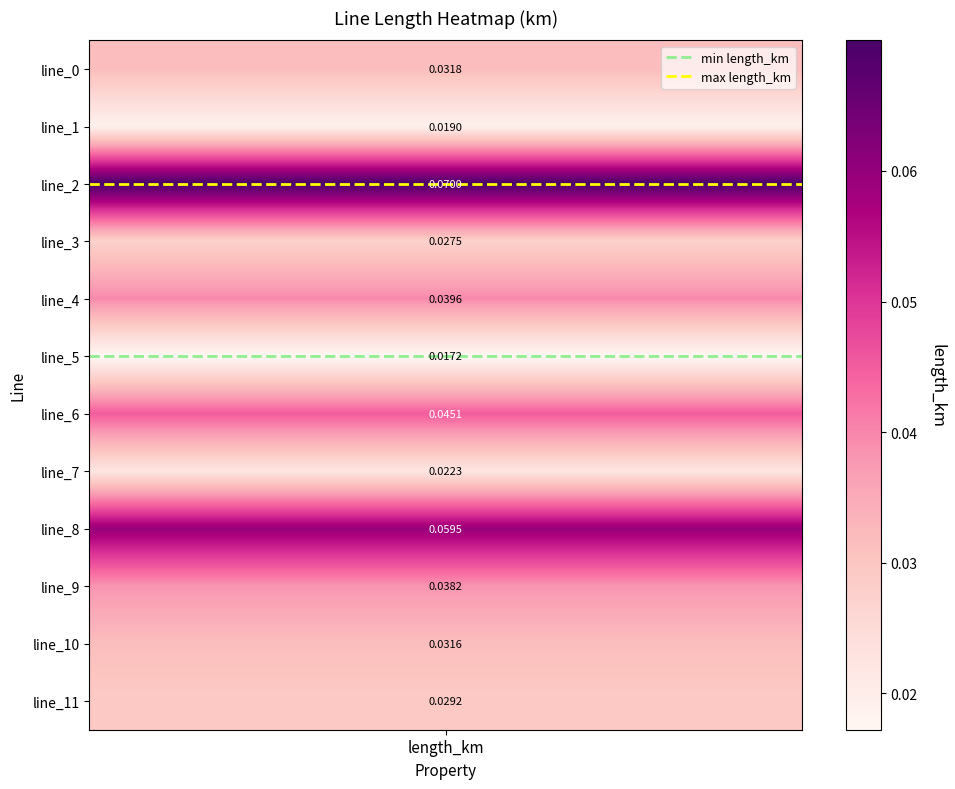

At which category is the sum across all series the highest?

length_km